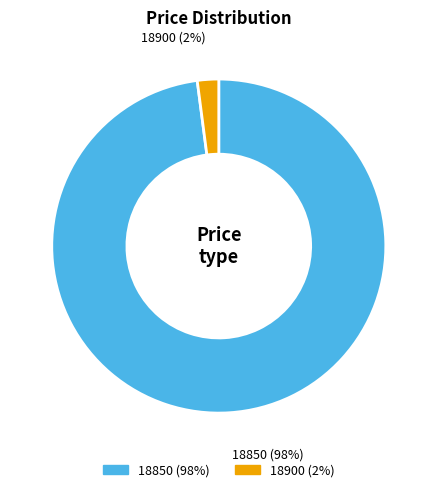

To the nearest percent, what is the difference between the largest and smallest slice percentages?

96%